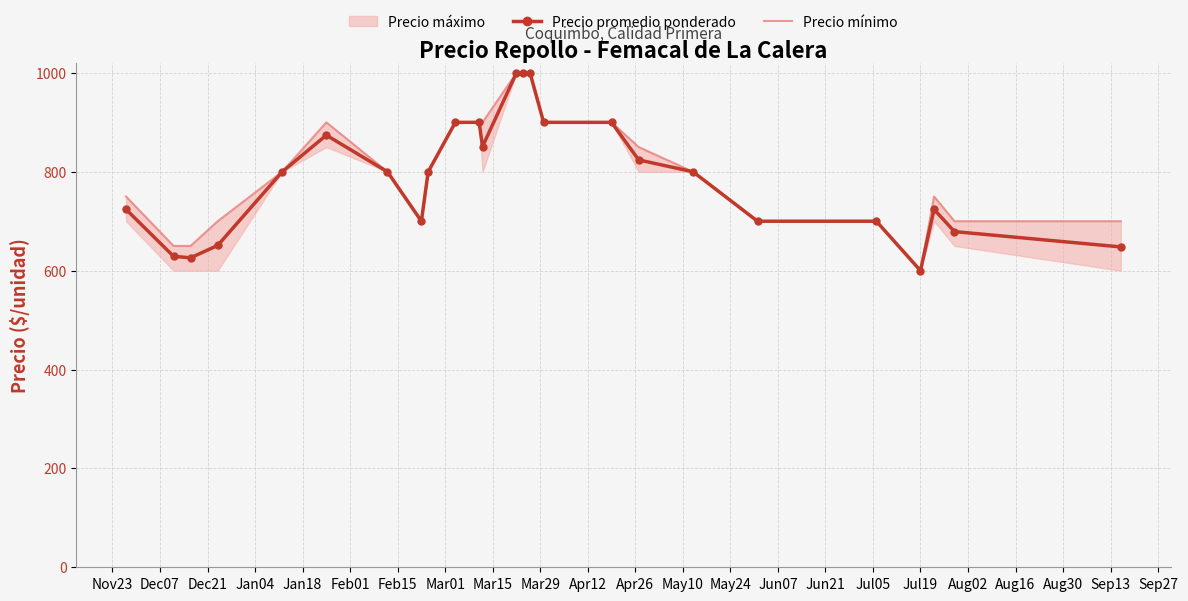

What is the value of the Precio promedio ponderado point at the 14th from the left?

1000